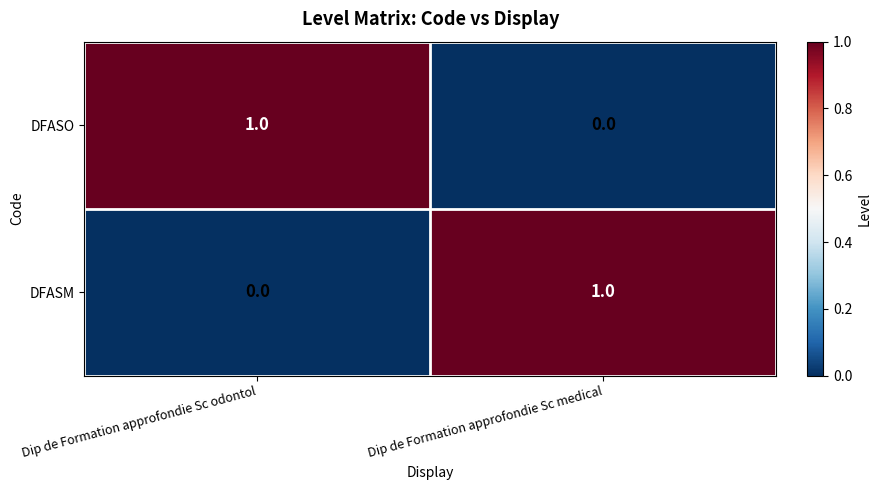

The value of DFASM at Dip de Formation approfondie Sc odontol is -1. True or false?

False